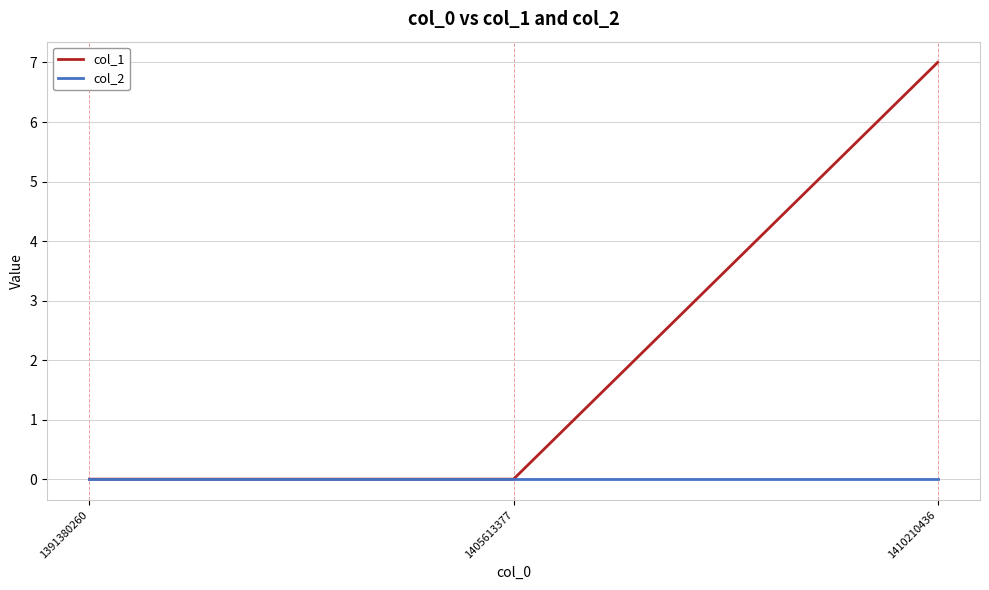

Which series has the largest total across all categories?

col_1